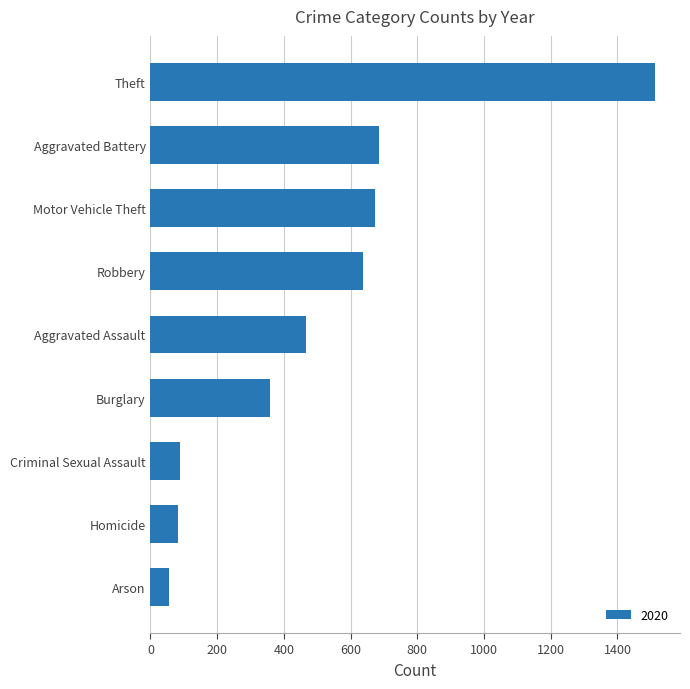

What is the greatest value displayed?

1512